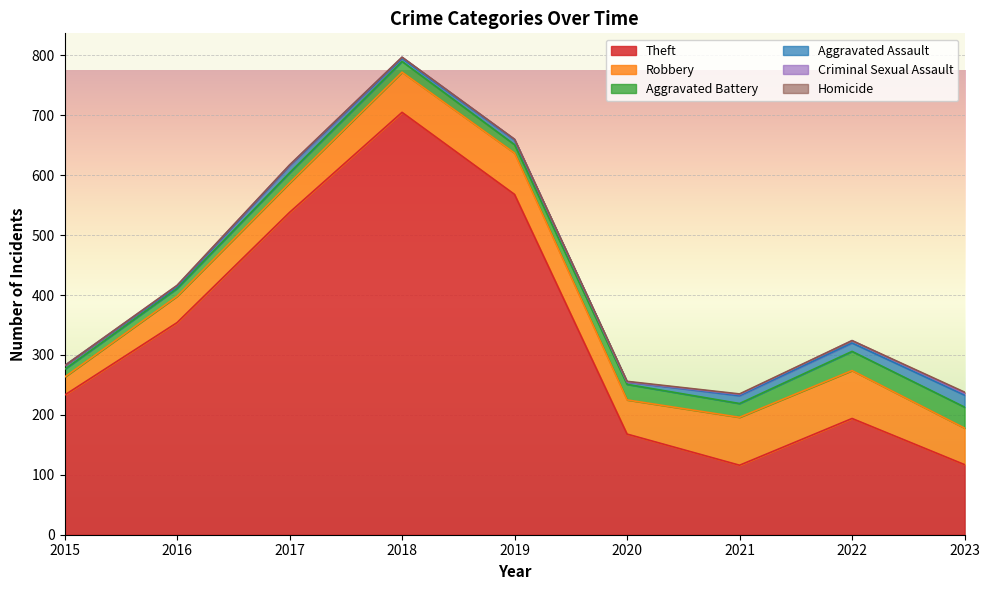

Reading left to right, extract all data points from this chart.

Theft: 2015=233	2016=354	2017=538	2018=705	2019=568	2020=168	2021=116	2022=194	2023=117
Robbery: 2015=30	2016=44	2017=49	2018=67	2019=69	2020=57	2021=80	2022=80	2023=61
Aggravated Battery: 2015=13	2016=13	2017=17	2018=18	2019=14	2020=26	2021=23	2022=32	2023=35
Aggravated Assault: 2015=6	2016=3	2017=12	2018=5	2019=8	2020=4	2021=13	2022=14	2023=20
Criminal Sexual Assault: 2015=0	2016=2	2017=1	2018=2	2019=1	2020=0	2021=2	2022=4	2023=3
Homicide: 2015=0	2016=0	2017=0	2018=0	2019=0	2020=1	2021=1	2022=0	2023=2